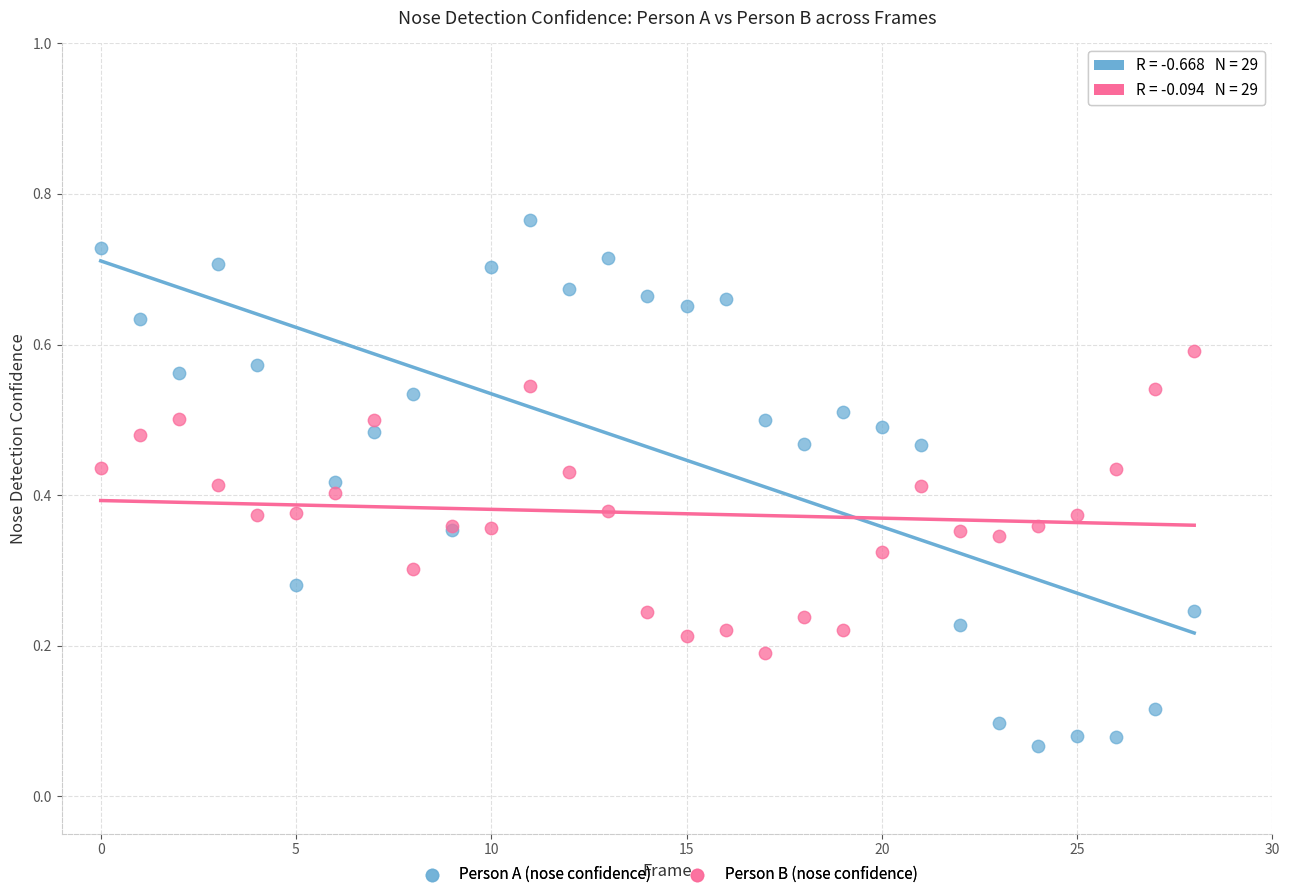

Which series contains the lowest Y value?

Person A (nose confidence)